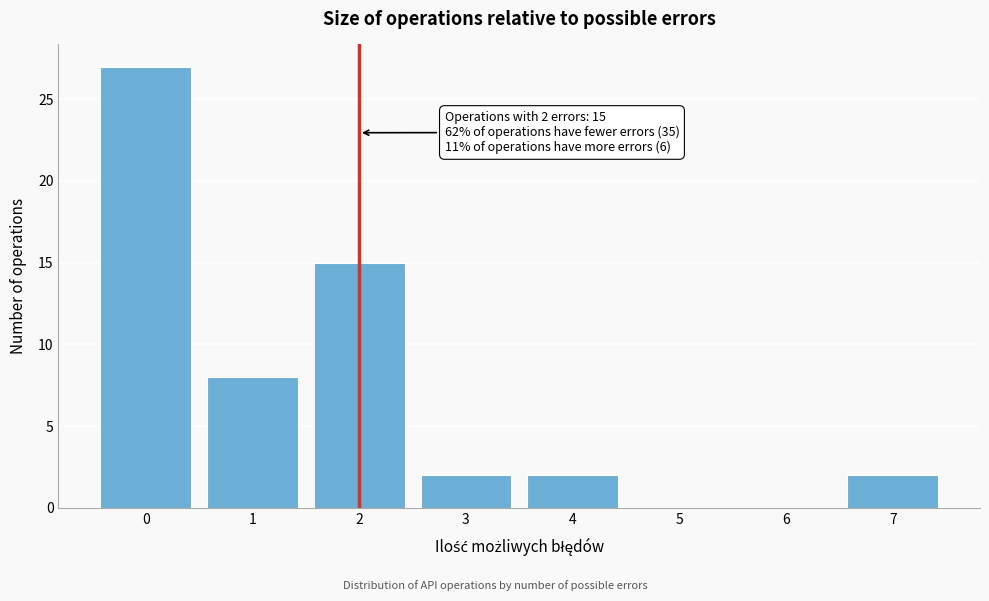

Reading left to right, list all the values displayed in this chart.

0=27	1=8	2=15	3=2	4=2	5=0	6=0	7=2